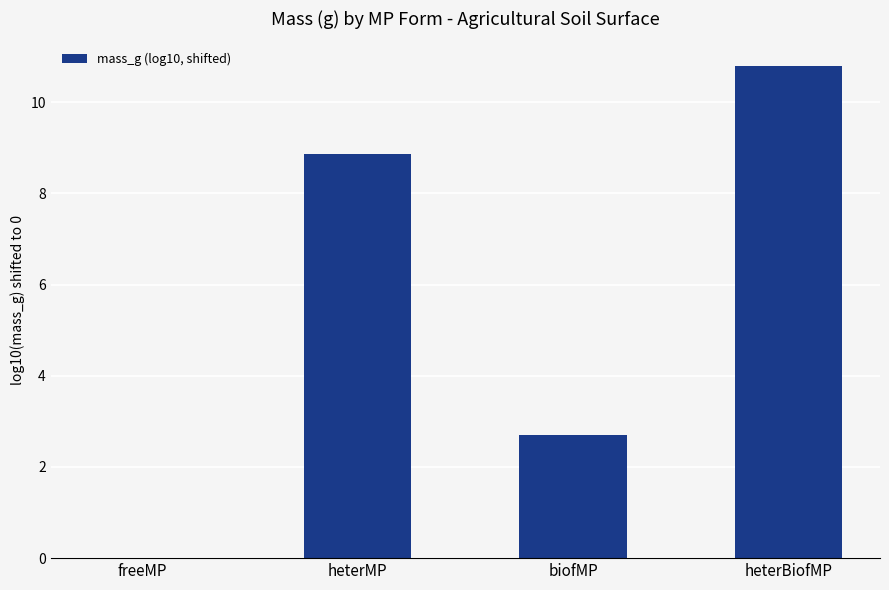

What is the sum of the values at biofMP and heterMP?

11.6